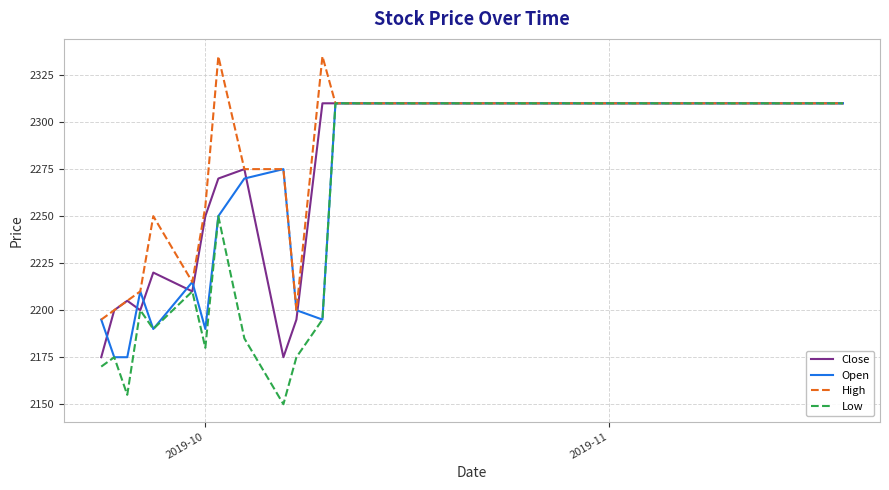

Which series has the widest spread of values?

Low